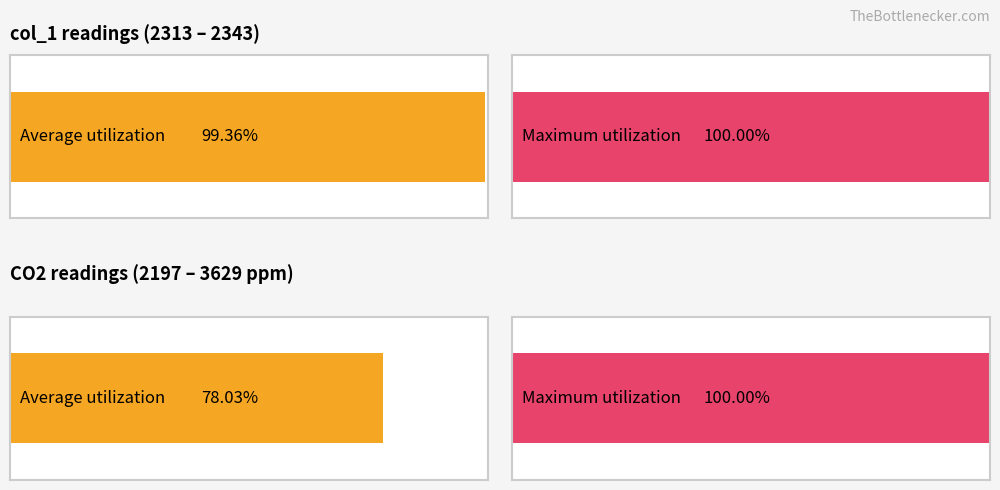

What is the average value of the CO2 series?

2832